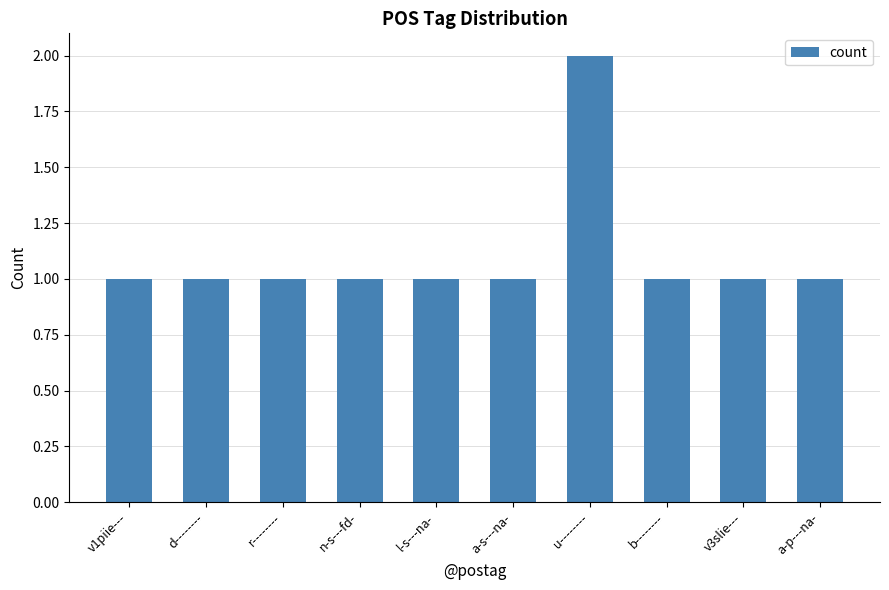

What is the change in value from l-s---na- to u--------?

+1